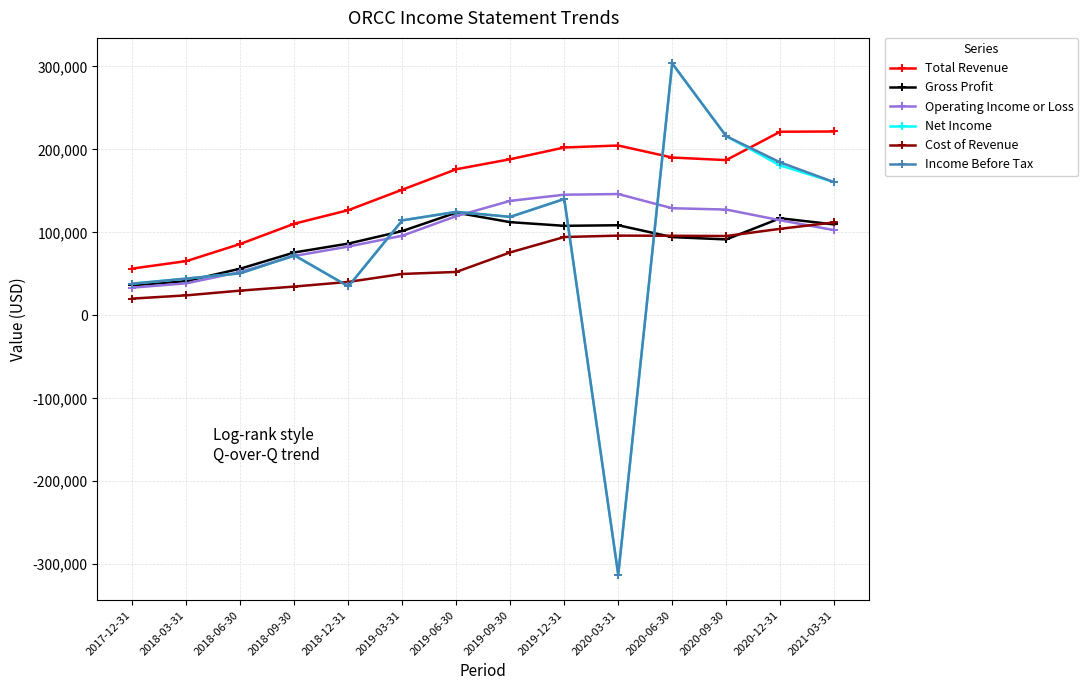

What position from the right is 2019-12-31?

6